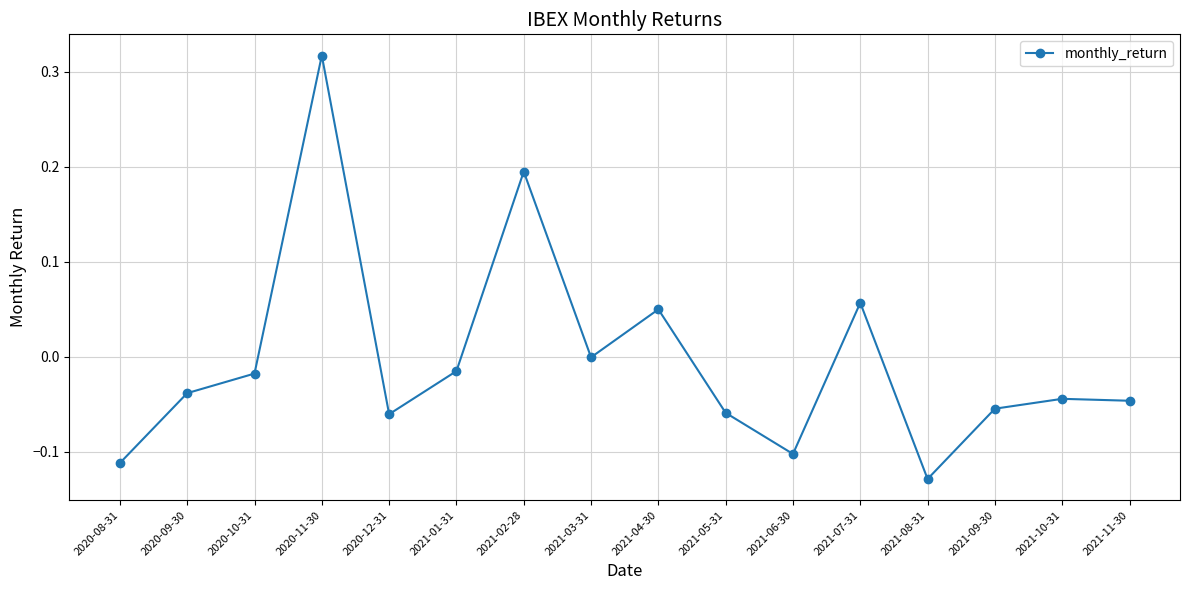

How many data points does each series have?

16